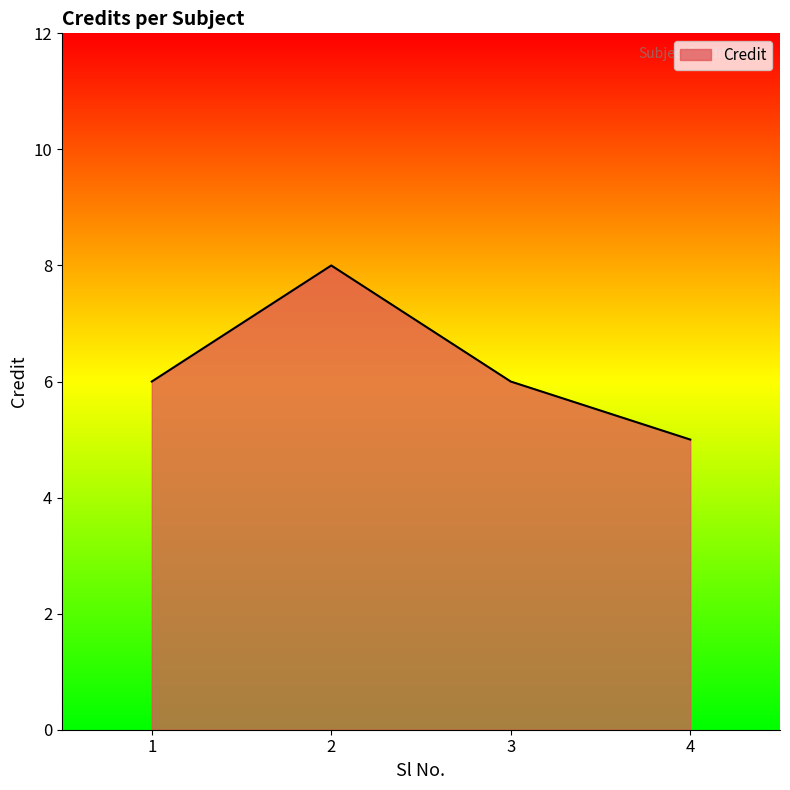

What is the greatest value displayed?

8